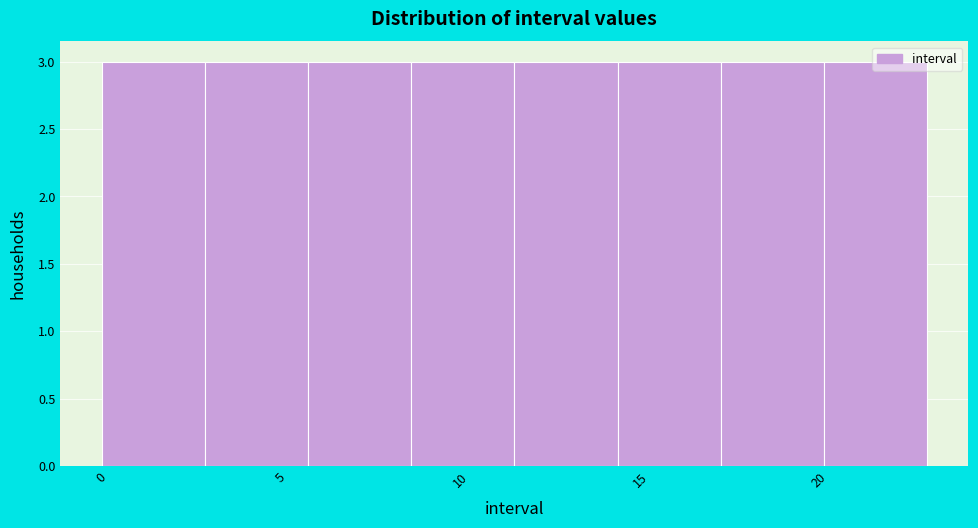

Reading left to right, list every bar in this chart as the range it spans on the x-axis followed by its height. Neither the bar edges nor the heights are printed on the chart, so give them approximately, as read against the axes.

0.0 to 3.0: 3
3.0 to 6.0: 3
6.0 to 8.5: 3
8.5 to 11.5: 3
11.5 to 14.5: 3
14.5 to 17.5: 3
17.5 to 20.0: 3
20.0 to 23.0: 3